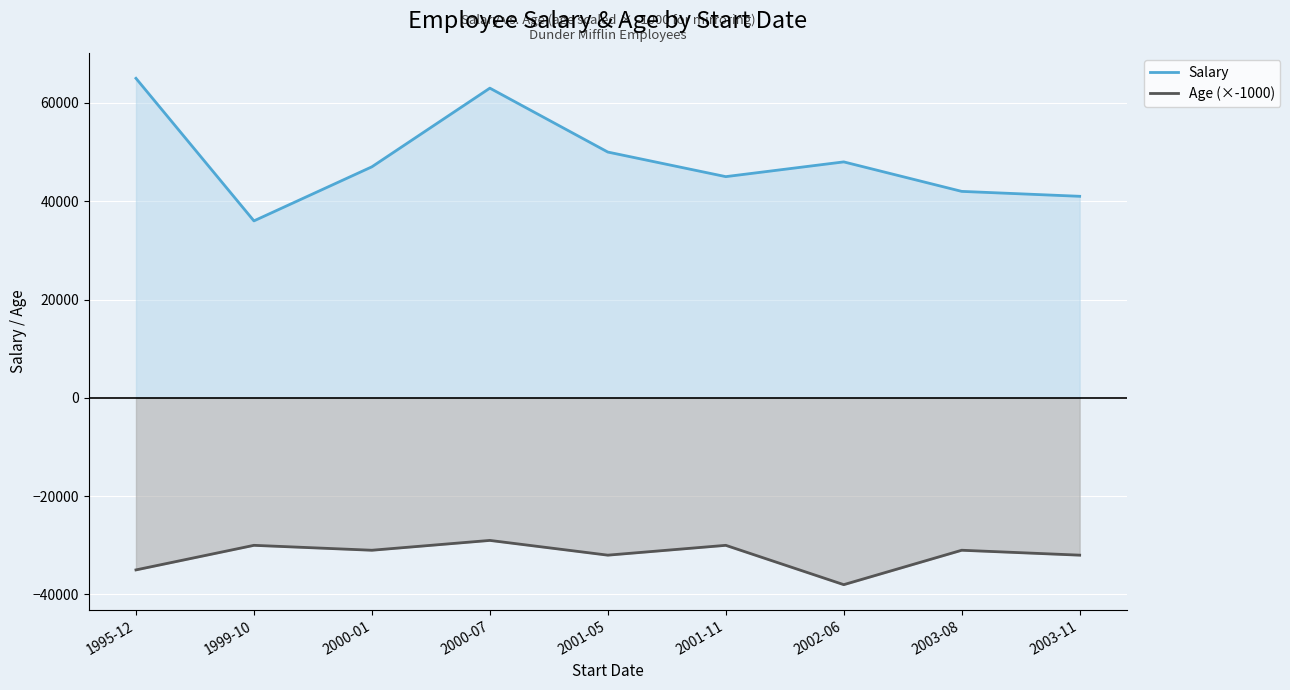

What is the label of the 4th point from the right?

2001-11